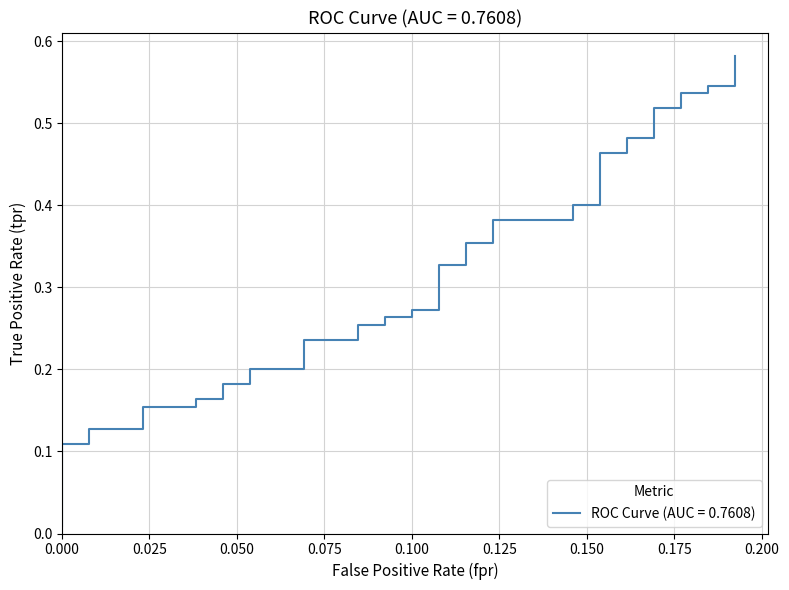

What is the label of the 34th point from the right?

0.150